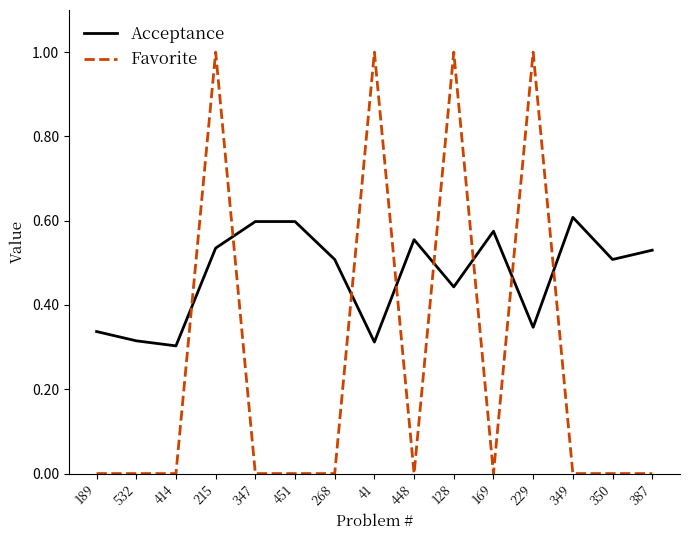

What is the sum of all Acceptance values?

7.1